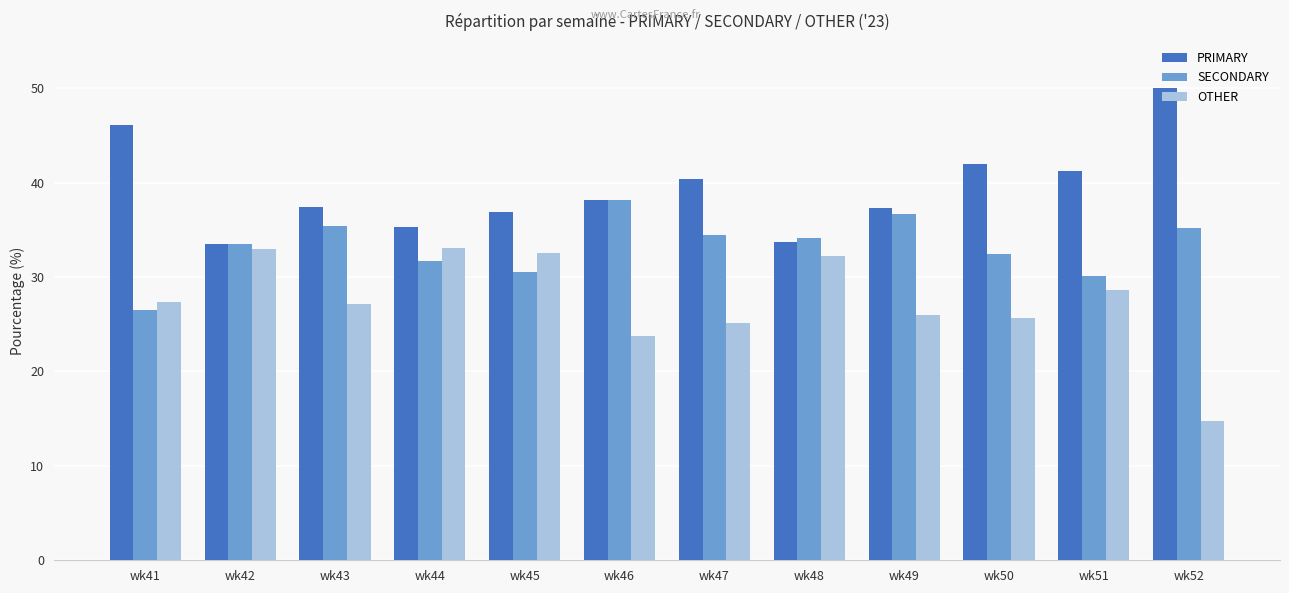

True or false: PRIMARY has a value of 55.9 at wk44.

False